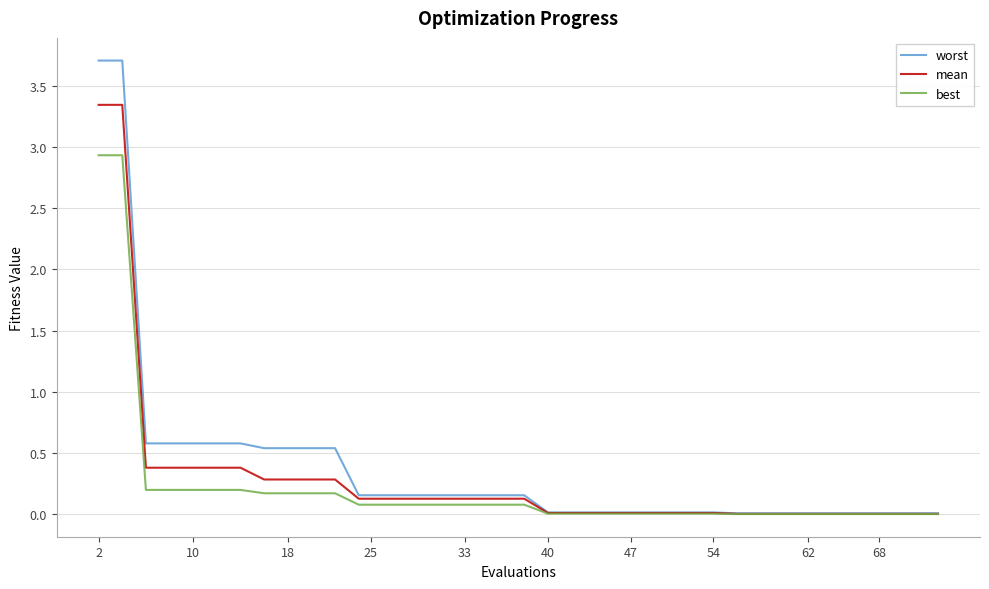

Which series has the widest spread of values?

worst